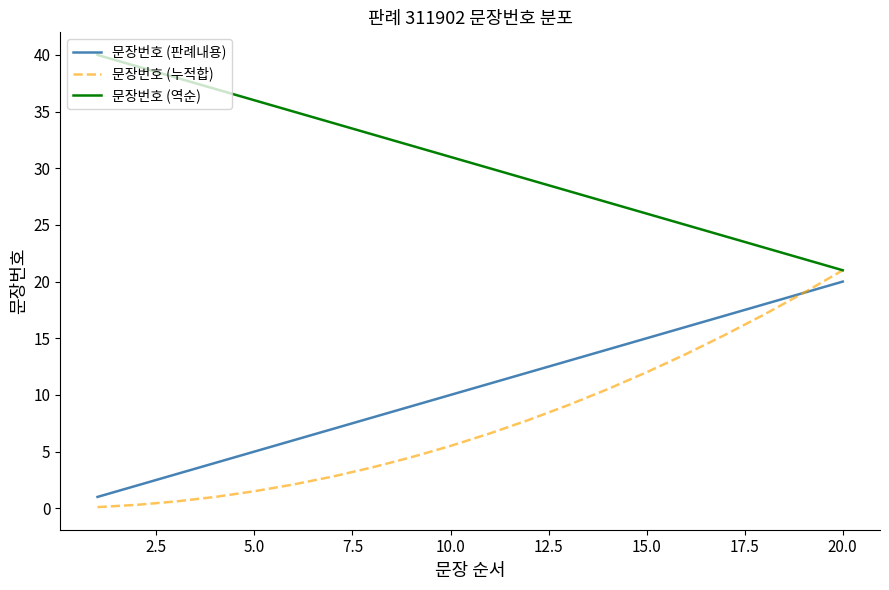

Which series has the largest total across all categories?

문장번호 (역순)